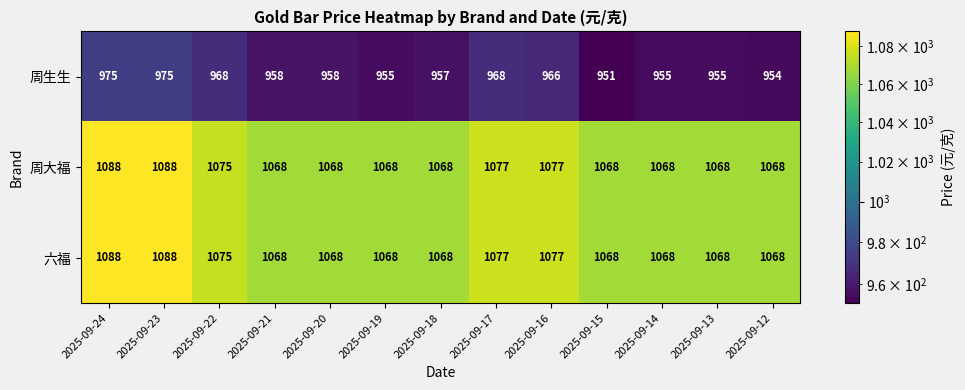

What is the spread (max minus min) of values at 2025-09-24?

113